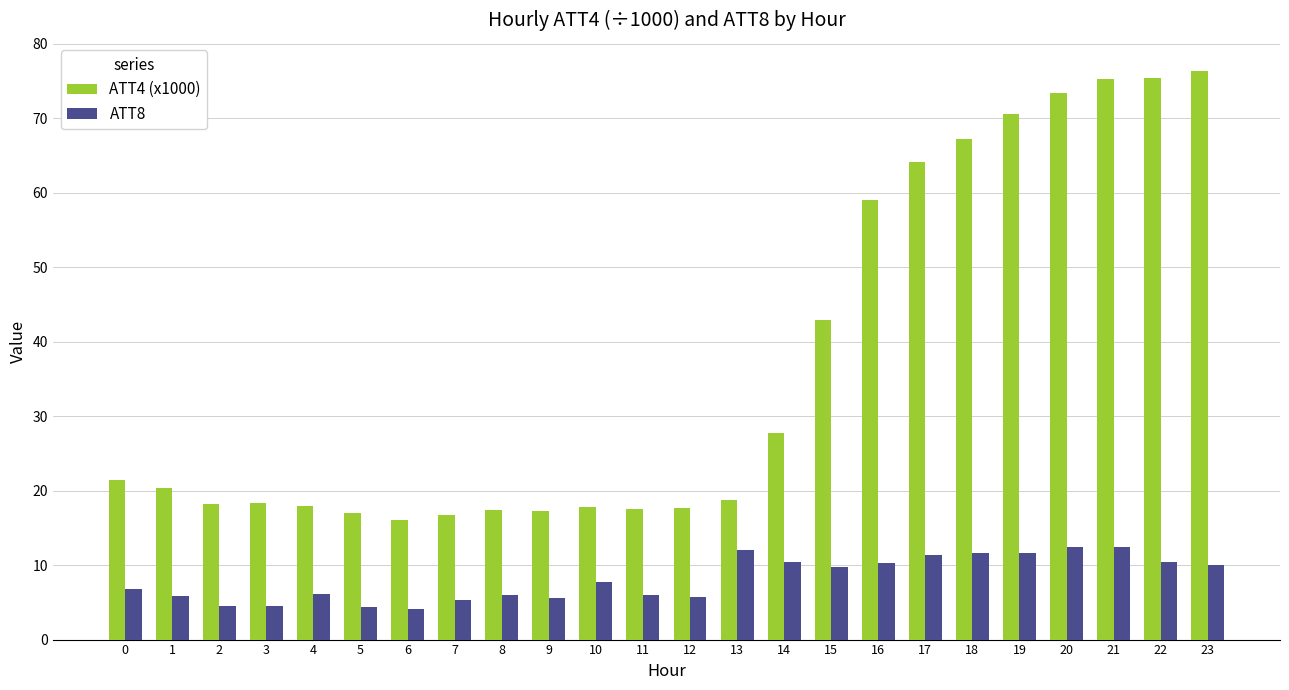

How many values in the ATT4 (x1000) series are below 20?

12